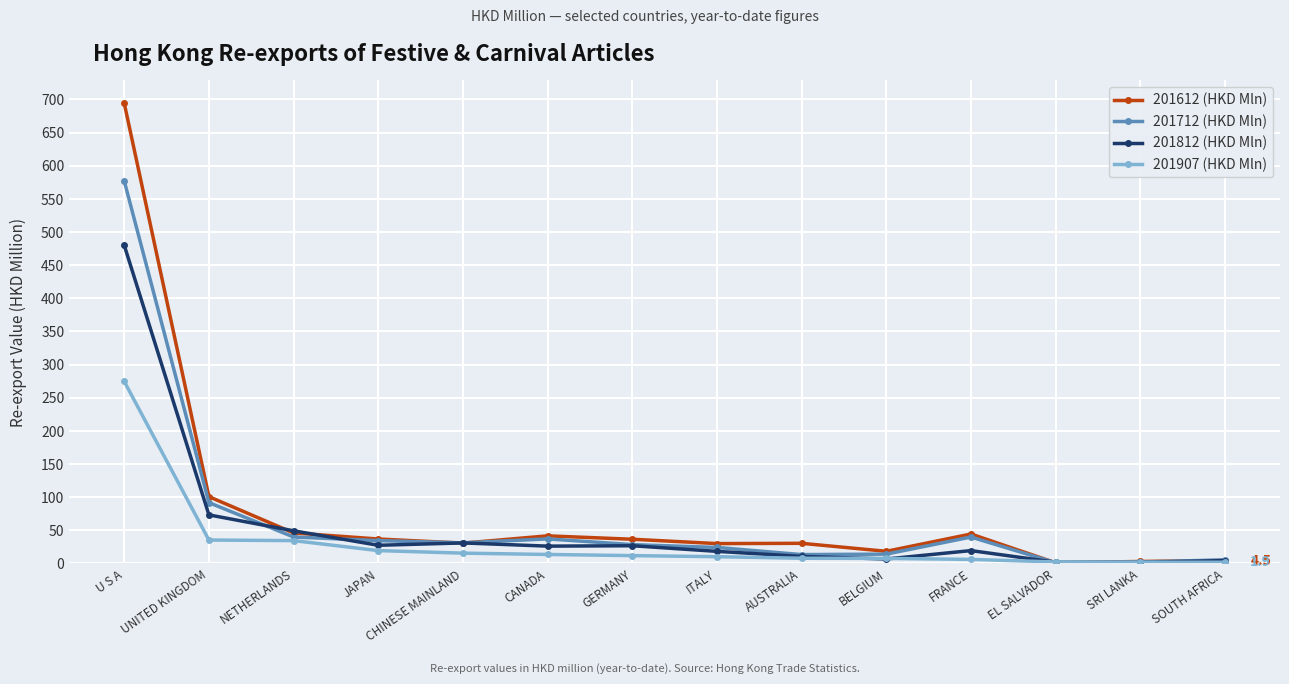

At which label is 201712 (HKD Mln) closest to 289?

UNITED KINGDOM